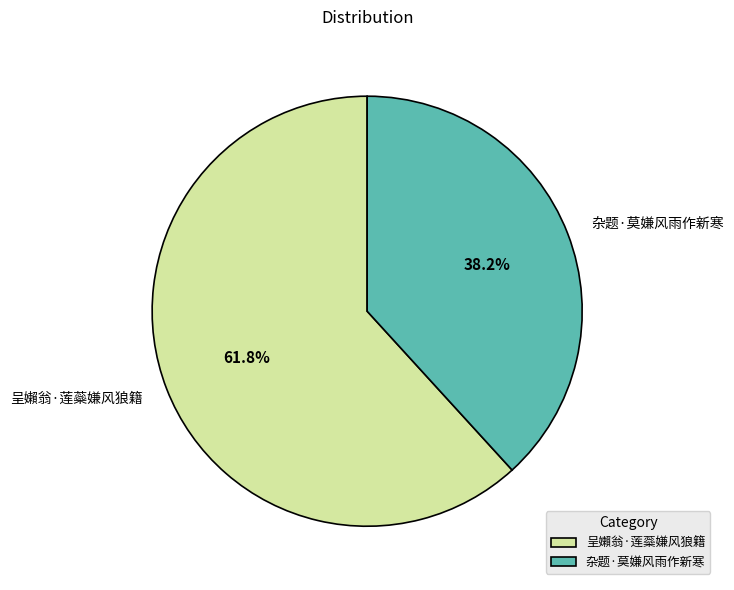

What percentage is the 呈嬾翁·莲蘂嫌风狼籍 slice, to the nearest percent?

62%